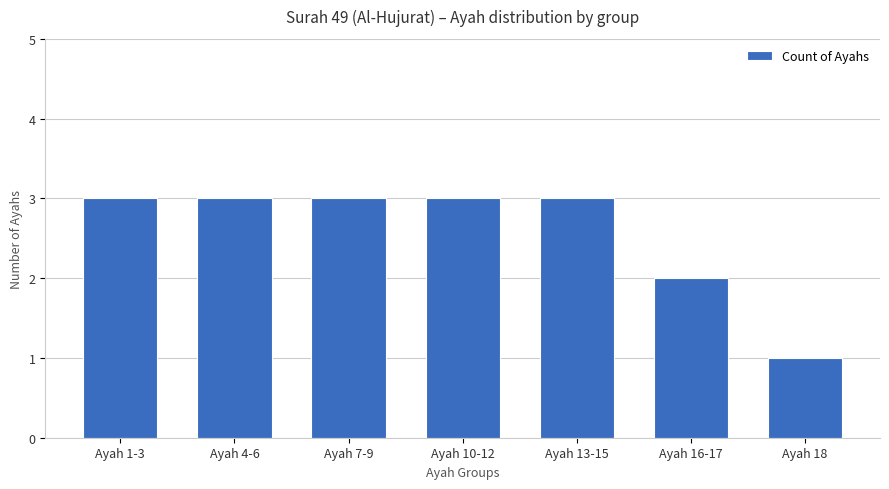

What is the average value?

3